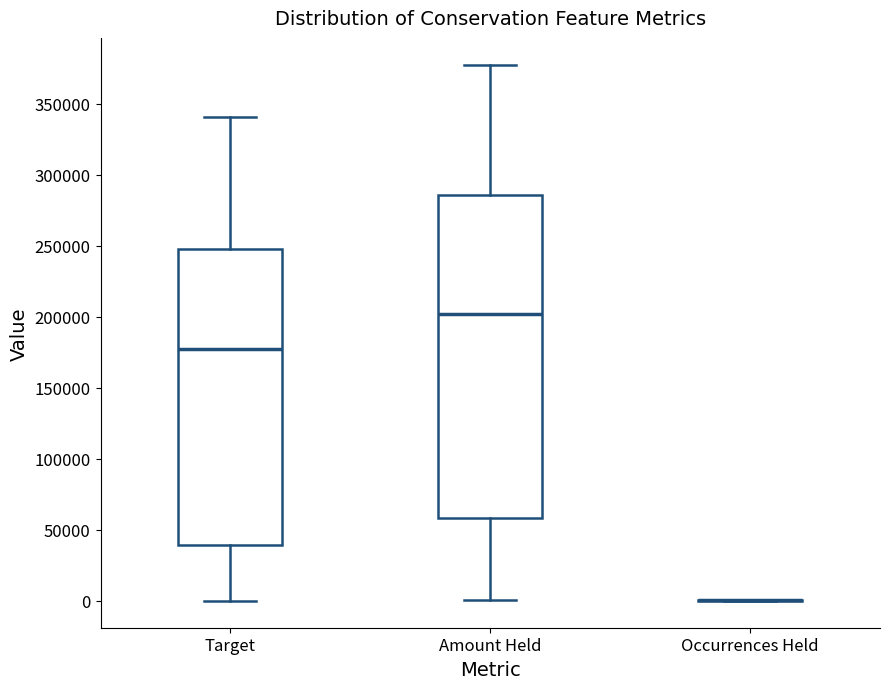

Comparing the boxes themselves (not the whiskers), which one is the tallest?

Amount Held